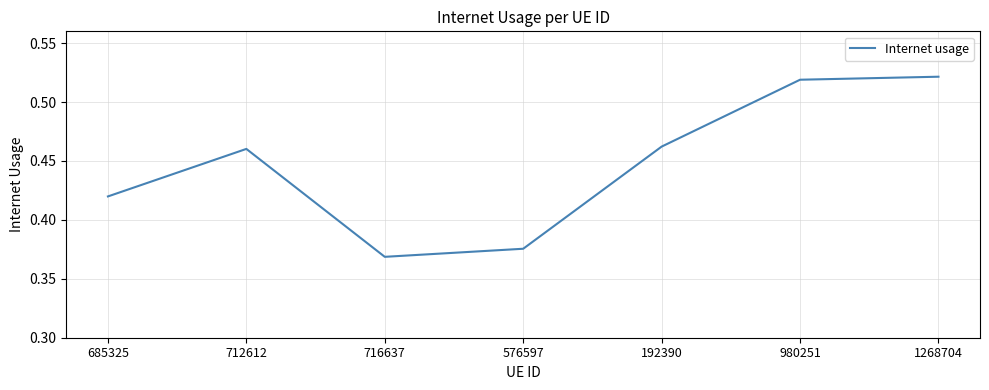

What position from the left is 685325?

1